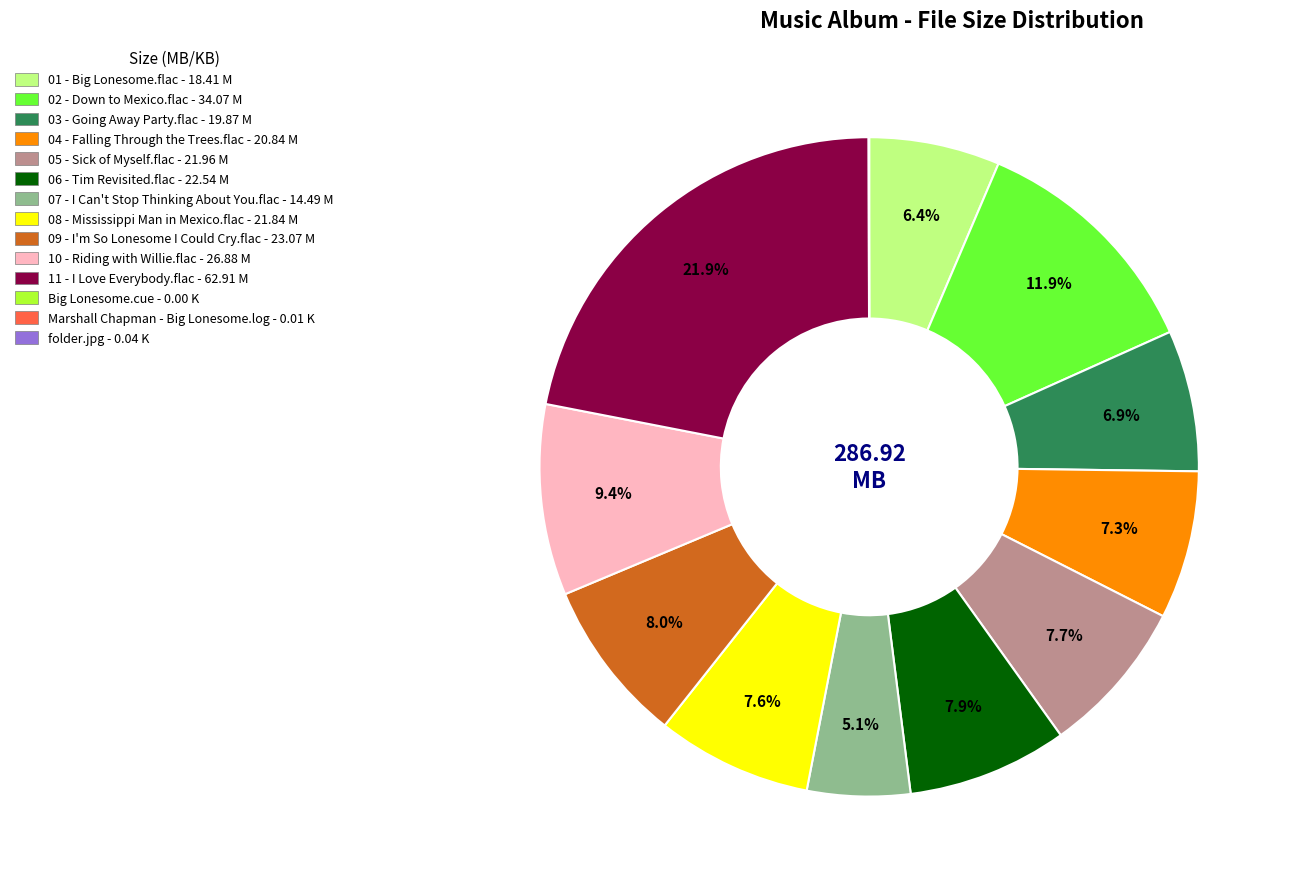

Is 09 - I'm So Lonesome I Could Cry.flac - 23.07 M the majority of the pie?

No